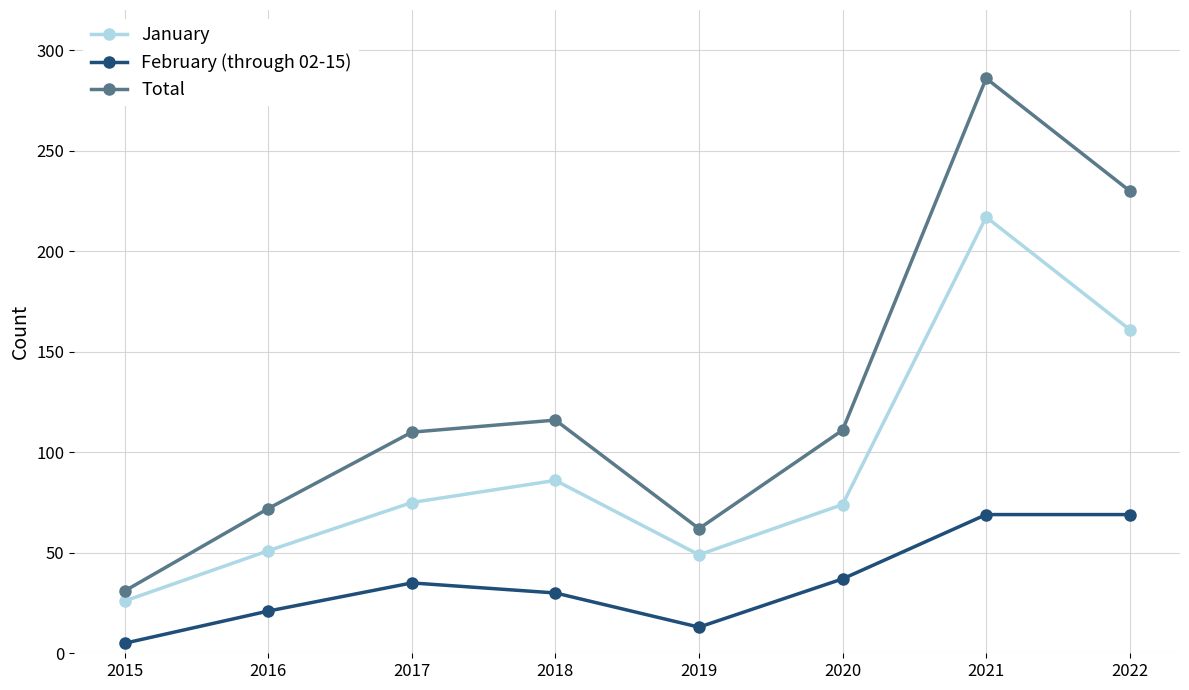

Where is the first local minimum for January?

2019